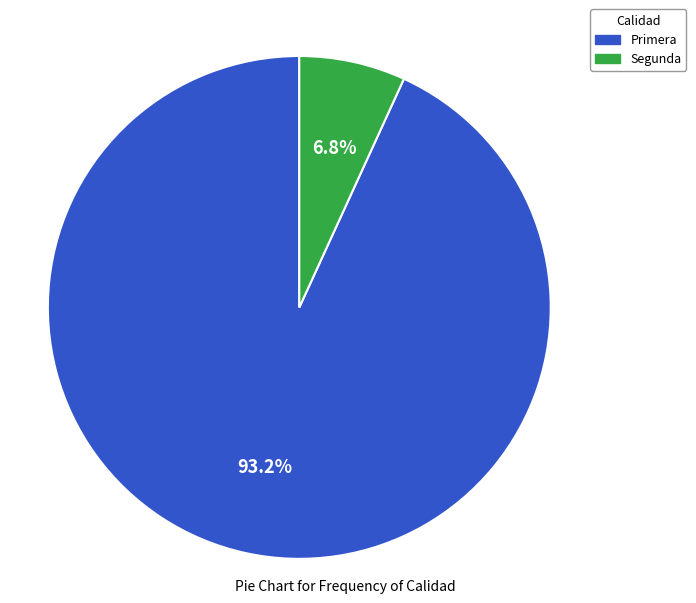

Does Segunda represent more than half of the total?

No